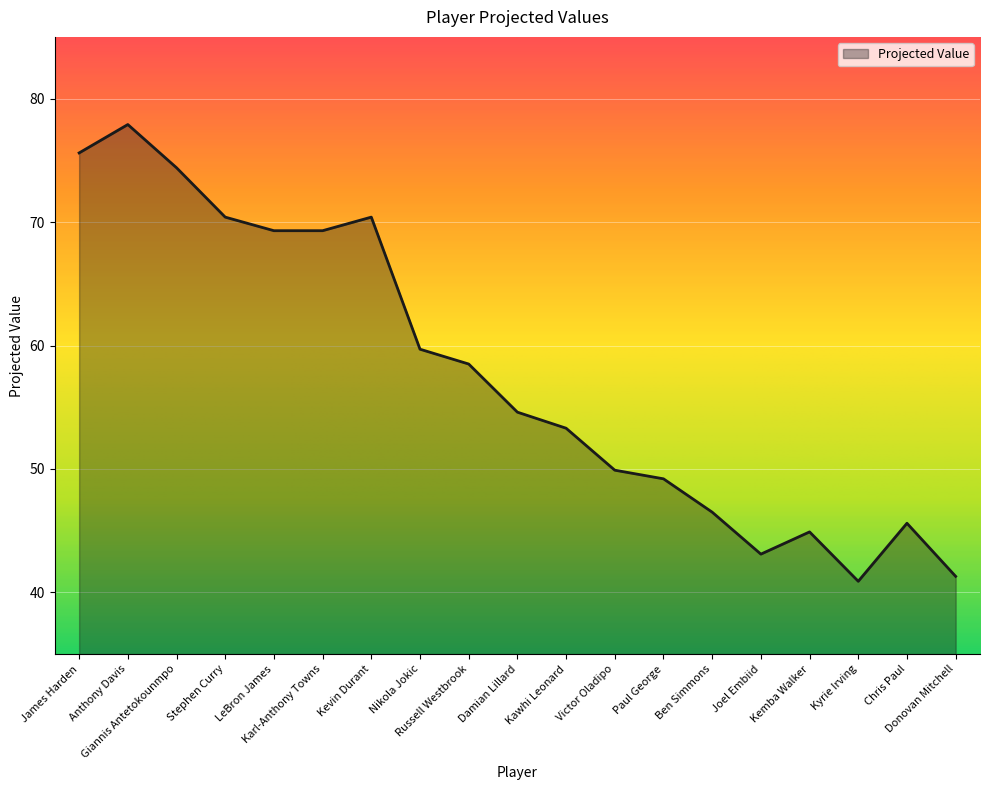

True or false: there are more than 1 points higher than both neighbors.

True